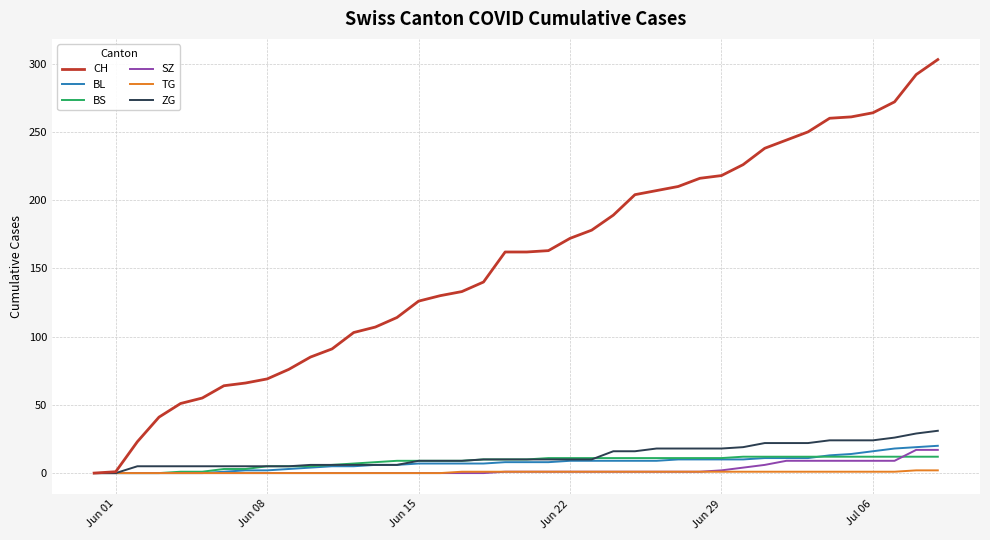

What are all the series names shown in the legend?

CH, BL, BS, SZ, TG, ZG